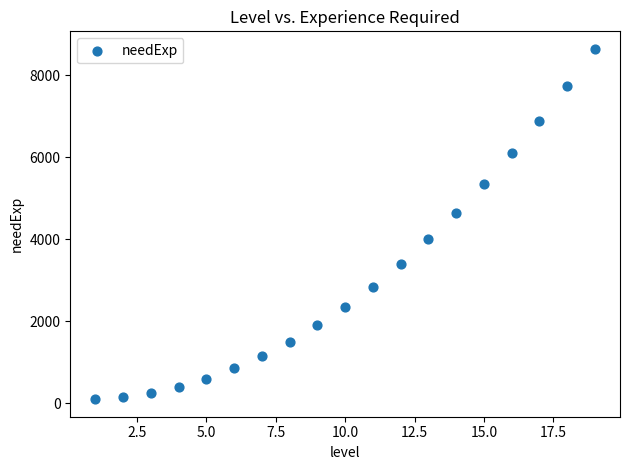

What Y value in the scatter plot is closest to 4375?

4650